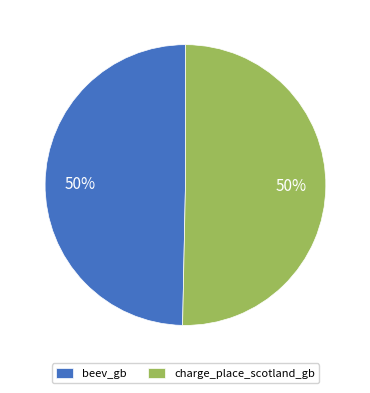

The charge_place_scotland_gb slice represents 50% of the pie. True or false?

True